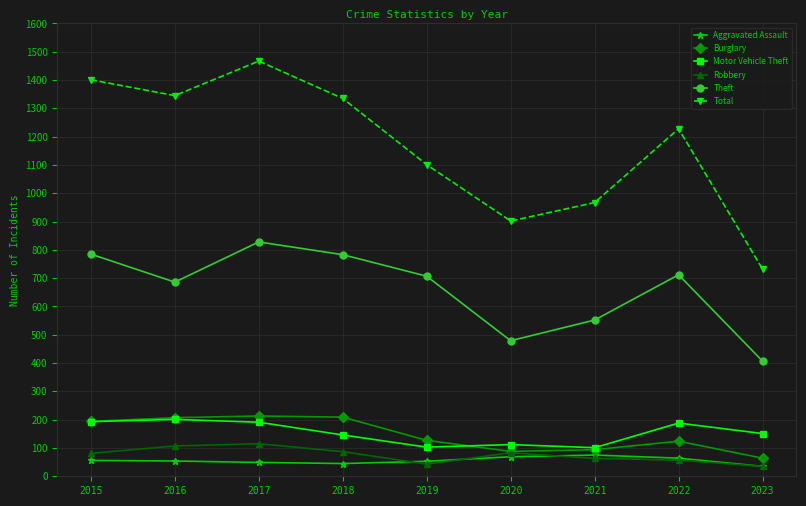

At how many categories does at least one series exceed 227?

9